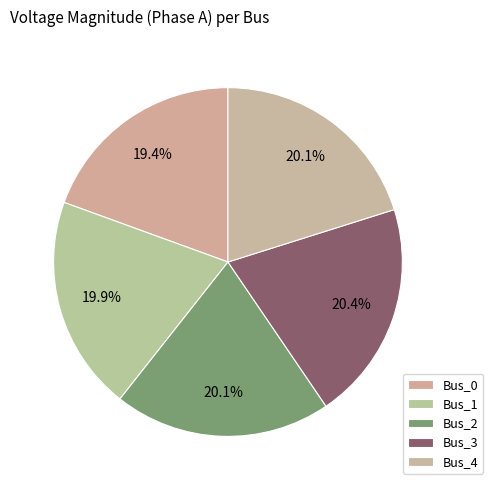

Which category has the biggest portion of the pie?

Bus_3